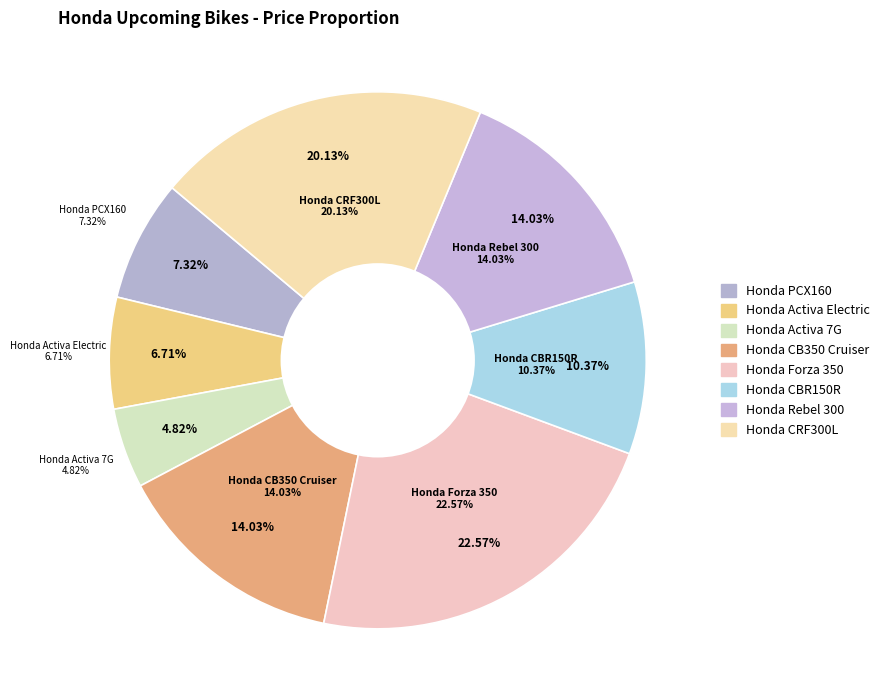

Is there any slice that represents more than half of the pie?

No